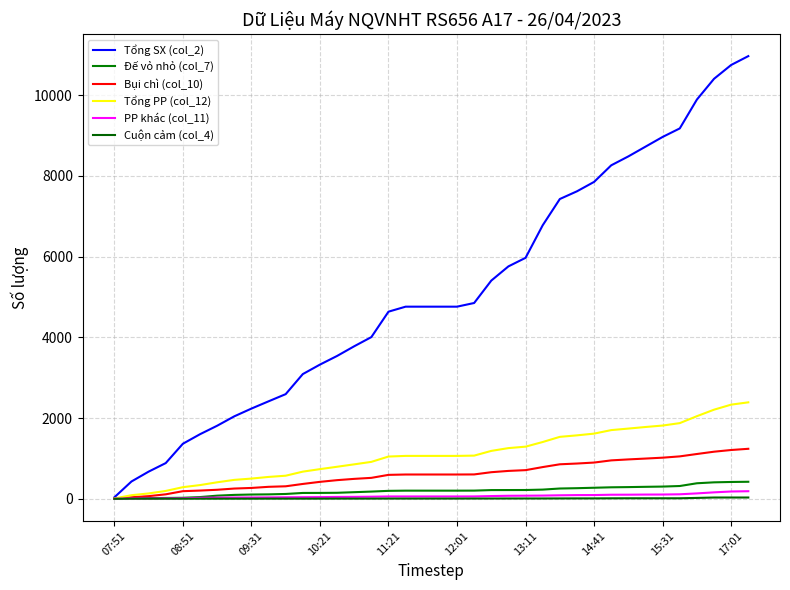

Count the number of categories in the chart.

38